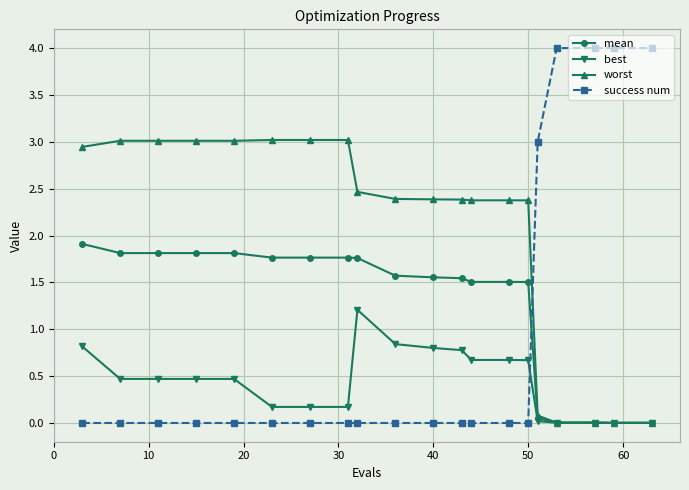

Is this an area chart (filled region under the line)?

No